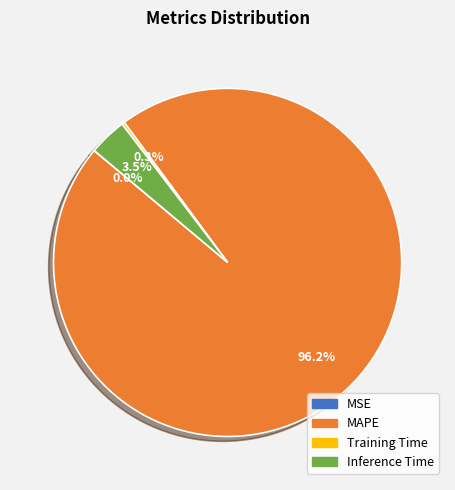

Which category has the biggest portion of the pie?

MAPE